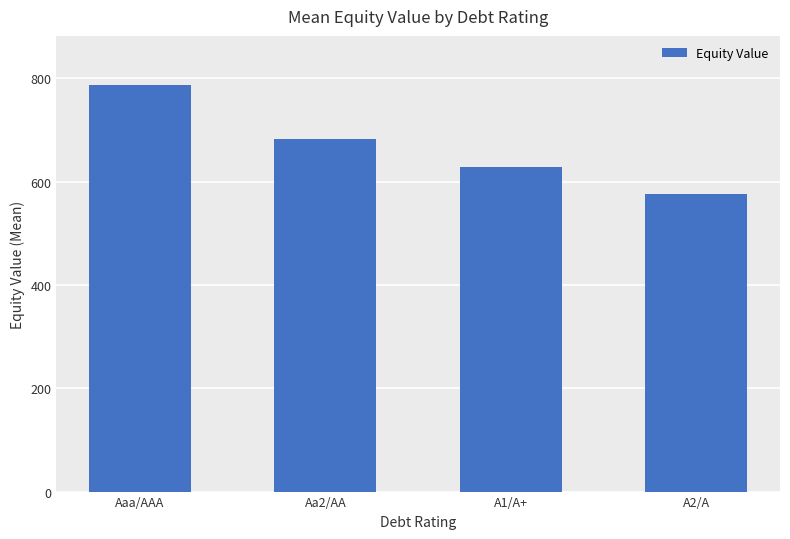

What is the value of the 2nd bar from the left?

683.2